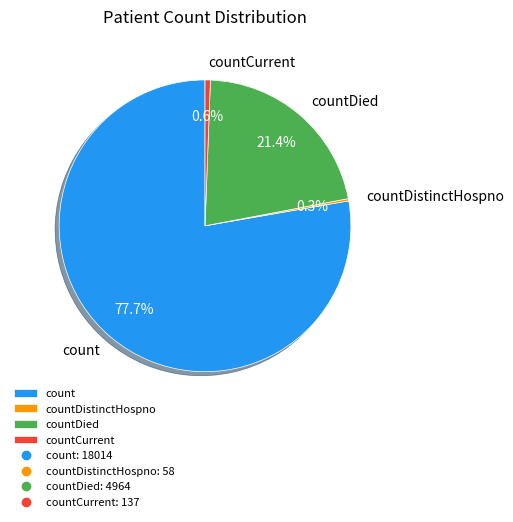

To the nearest percent, what is the difference between the largest and smallest slice percentages?

77%